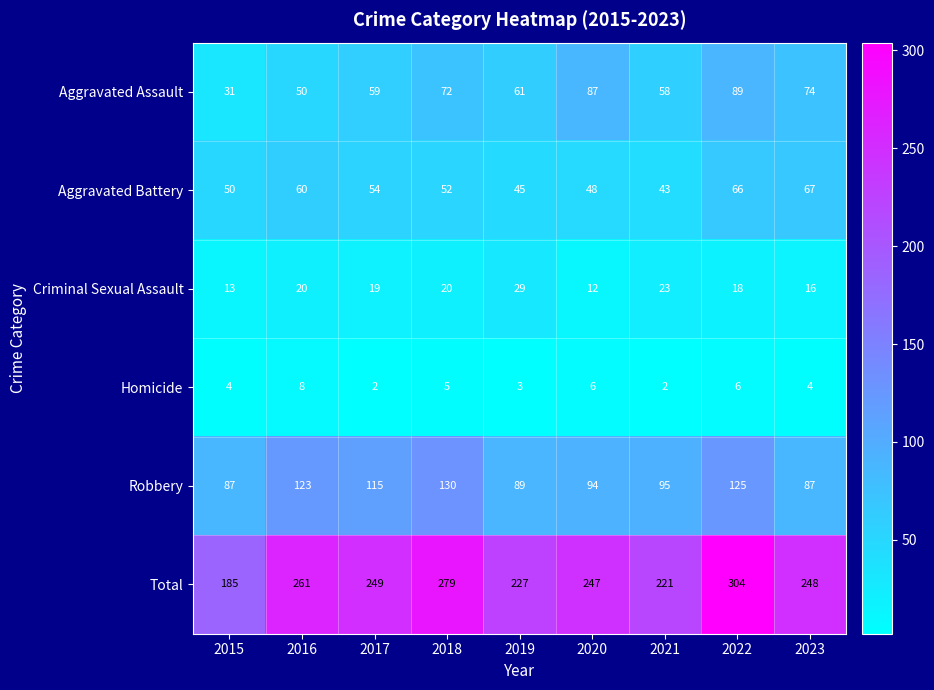

What is the sum of all Criminal Sexual Assault values?

170